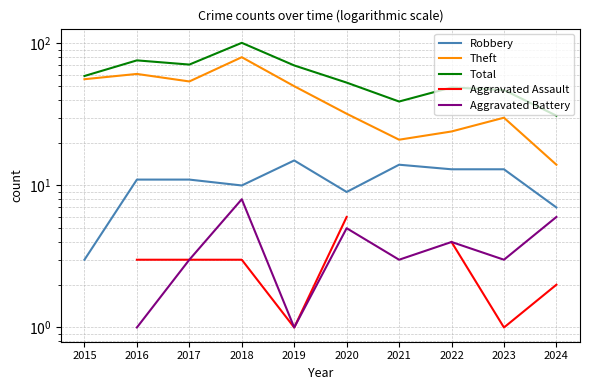

True or false: Aggravated Battery and Robbery intersect in this chart.

False